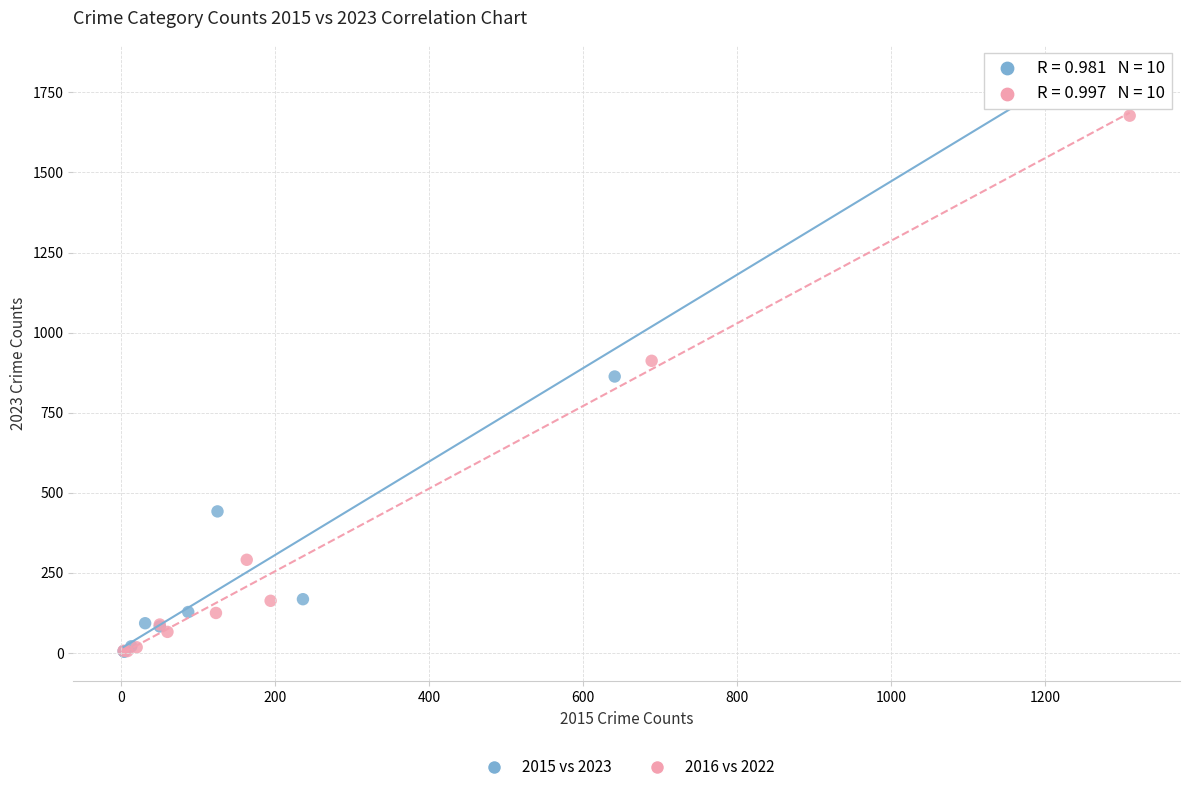

Which series reaches the maximum Y coordinate?

2015 vs 2023